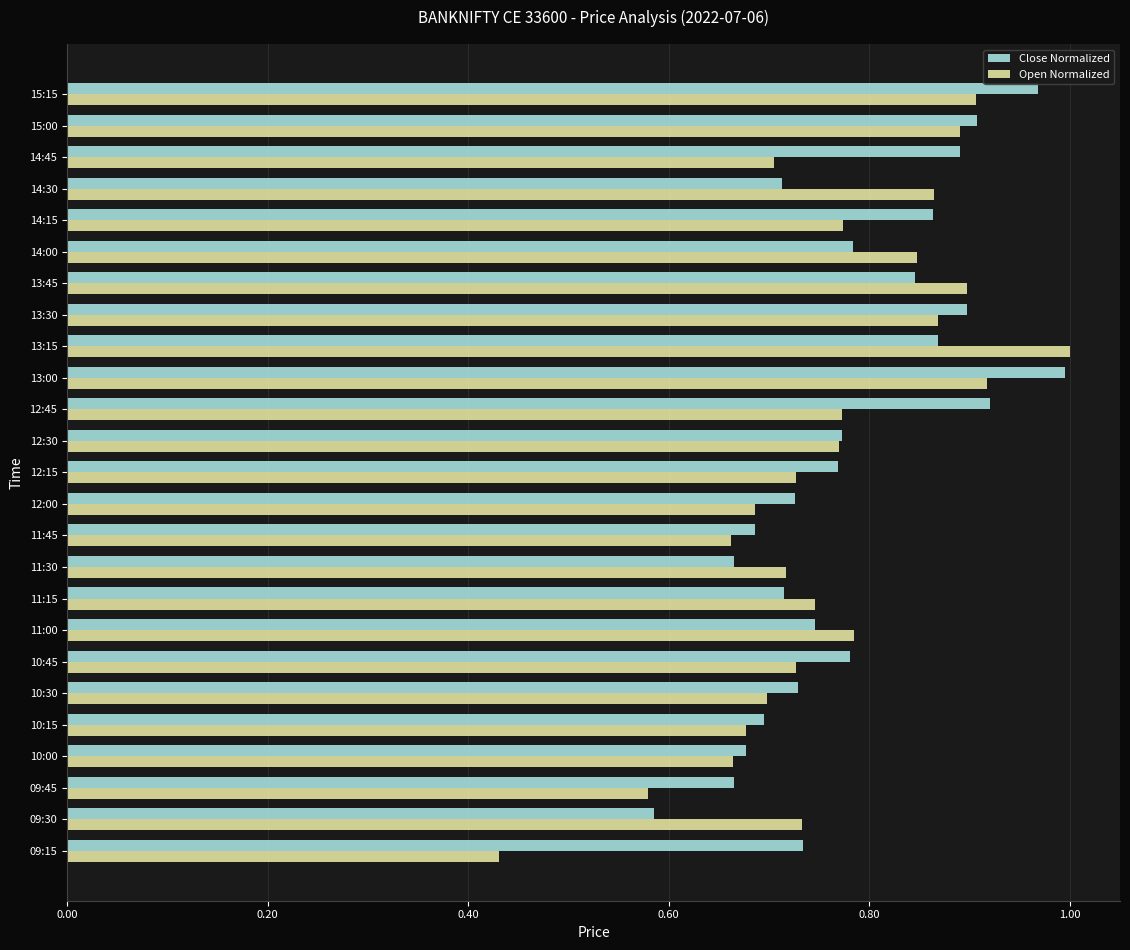

What is the sum of the Close Normalized values at 10:45 and 11:00?

1.5